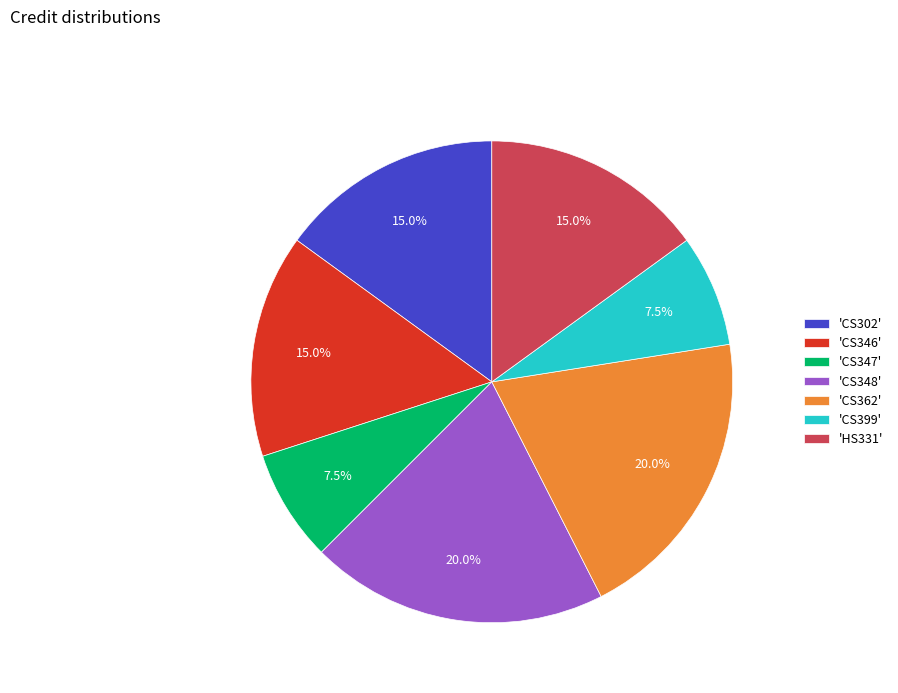

Combined, what portion of the pie is 'CS347' and 'CS362'?

27.5%